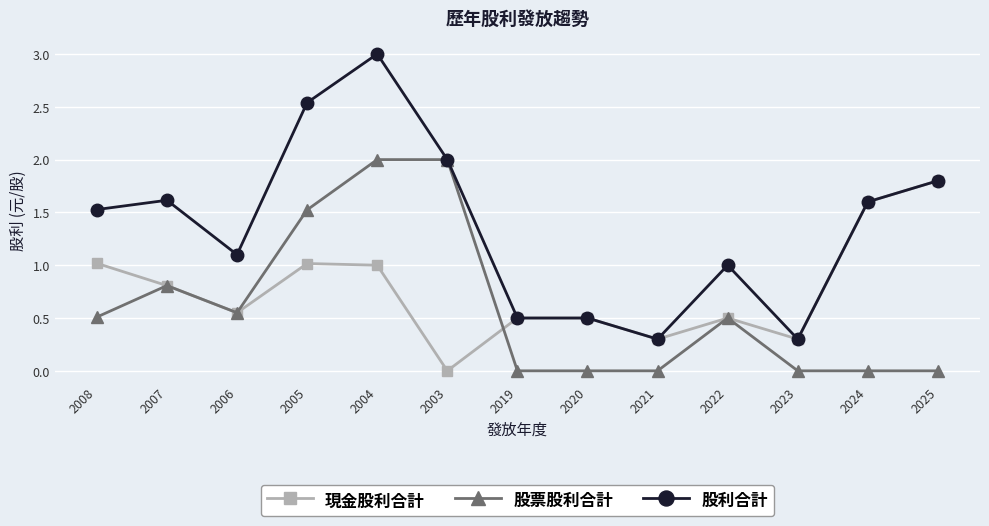

Count the number of data series in this chart.

3